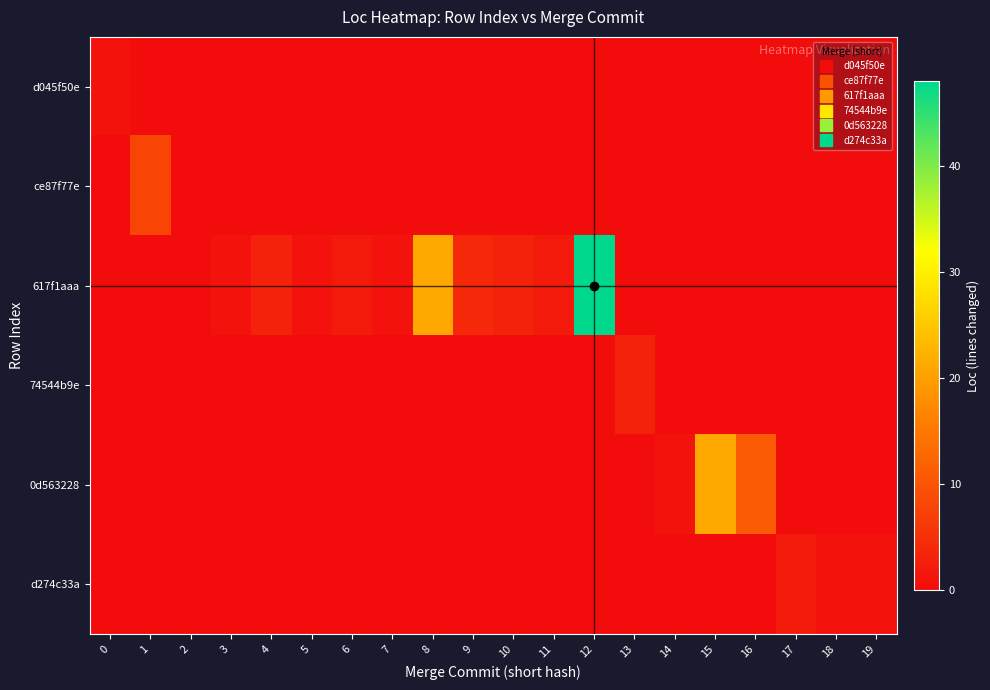

Reading right to left, list all the values displayed in this chart.

d045f50e: 19=0	18=0	17=0	16=0	15=0	14=0	13=0	12=0	11=0	10=0	9=0	8=0	7=0	6=0	5=0	4=0	3=0	2=0	1=0	0=1
ce87f77e: 19=0	18=0	17=0	16=0	15=0	14=0	13=0	12=0	11=0	10=0	9=0	8=0	7=0	6=0	5=0	4=0	3=0	2=0	1=8	0=0
617f1aaa: 19=0	18=0	17=0	16=0	15=0	14=0	13=0	12=48	11=2	10=3	9=4	8=21	7=1	6=2	5=1	4=3	3=1	2=0	1=0	0=0
74544b9e: 19=0	18=0	17=0	16=0	15=0	14=0	13=3	12=0	11=0	10=0	9=0	8=0	7=0	6=0	5=0	4=0	3=0	2=0	1=0	0=0
0d563228: 19=0	18=0	17=0	16=11	15=21	14=1	13=0	12=0	11=0	10=0	9=0	8=0	7=0	6=0	5=0	4=0	3=0	2=0	1=0	0=0
d274c33a: 19=1	18=1	17=2	16=0	15=0	14=0	13=0	12=0	11=0	10=0	9=0	8=0	7=0	6=0	5=0	4=0	3=0	2=0	1=0	0=0